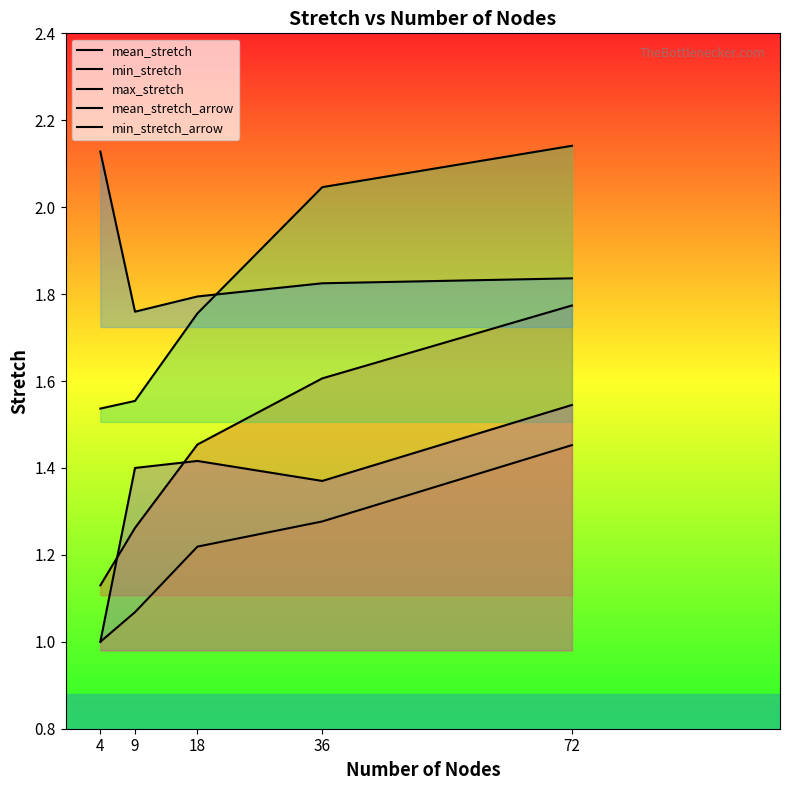

True or false: mean_stretch has a value of 1.6 at 36.

True